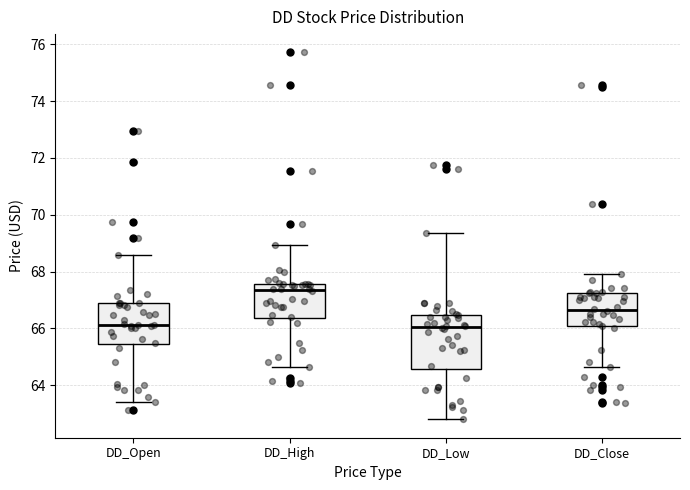

Where does the upper whisker of the box for DD_Close end on the y-axis? The values are not printed on the chart, so give them approximately, as read against the axis.

68.0